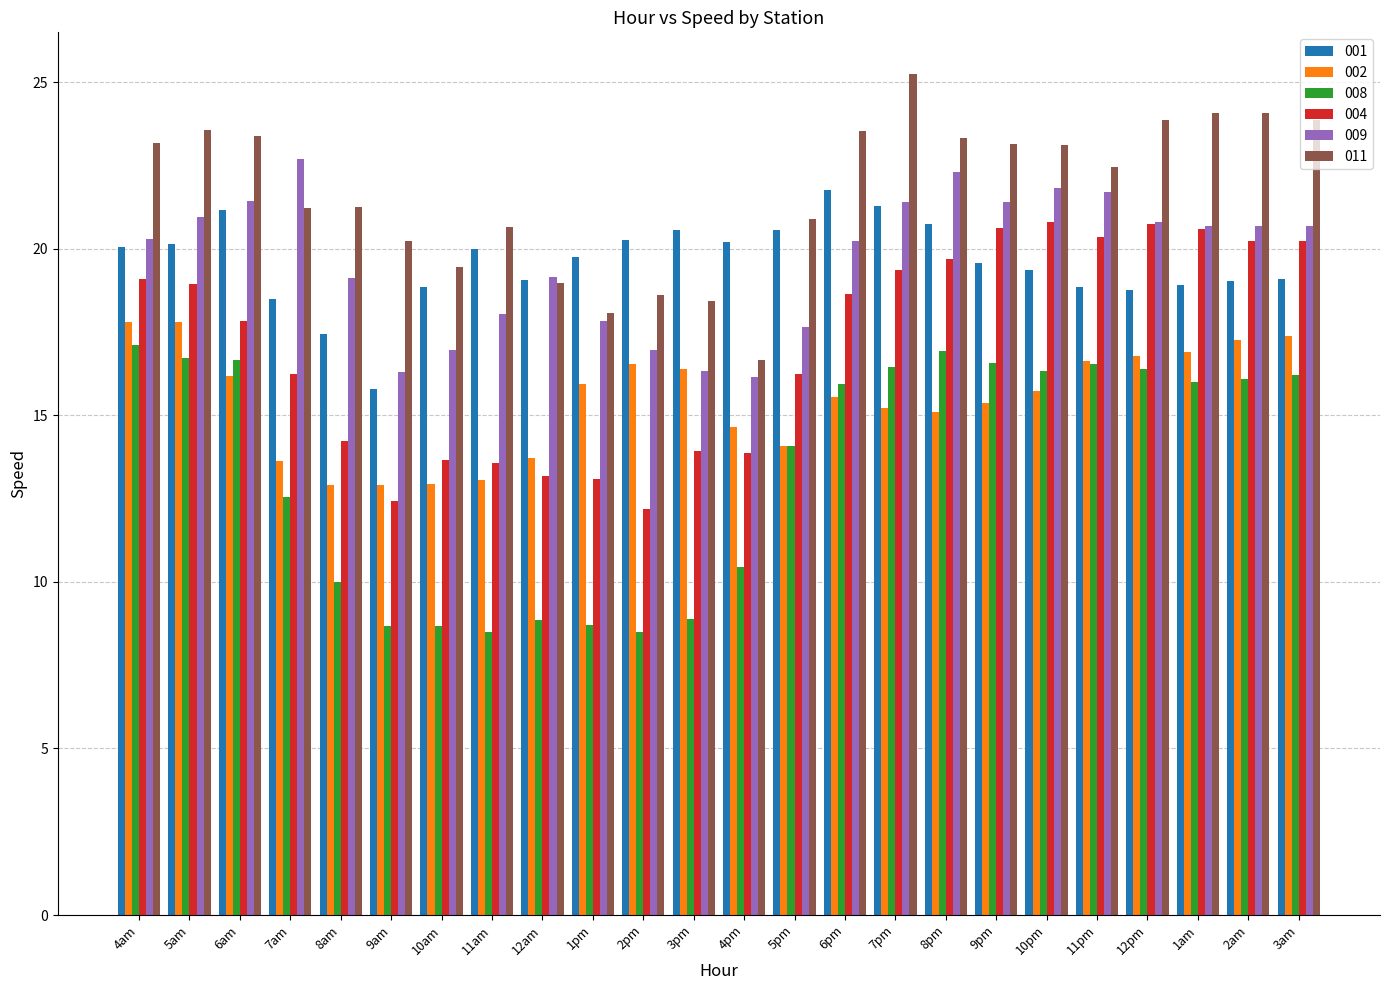

Which series has the largest total across all categories?

011